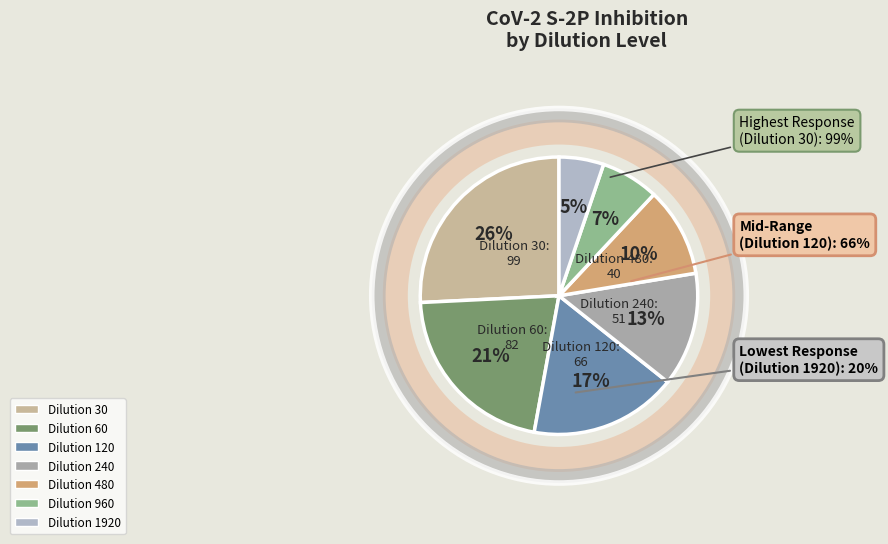

To the nearest percent, what percentage of the pie is 960?

7%